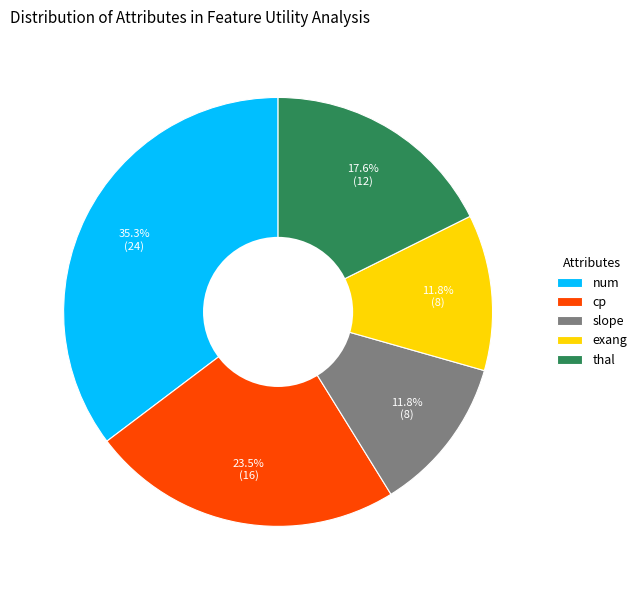

True or false: num accounts for 35% of the total.

True